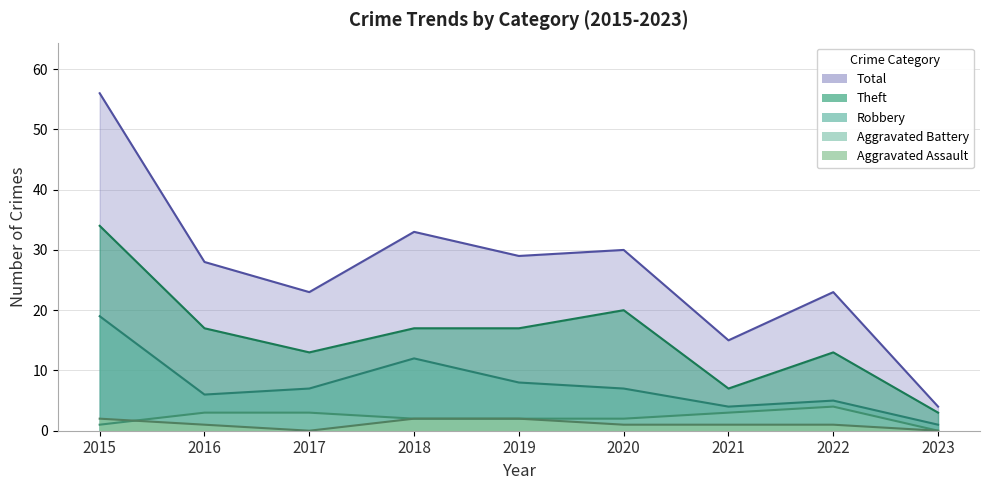

Where is the first local minimum for Robbery?

2016